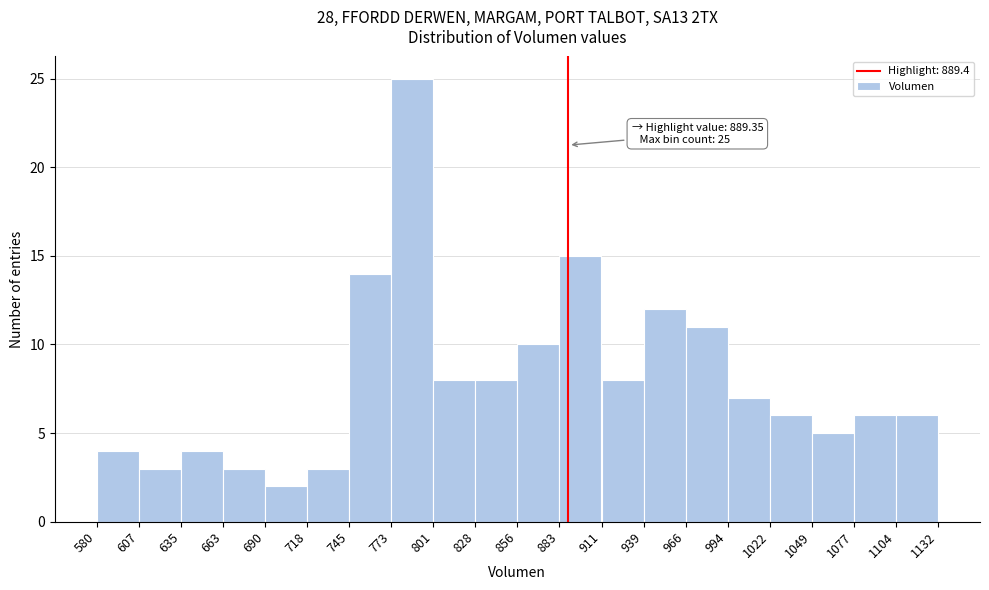

Which range on the x-axis has the tallest bar?

773 to 801